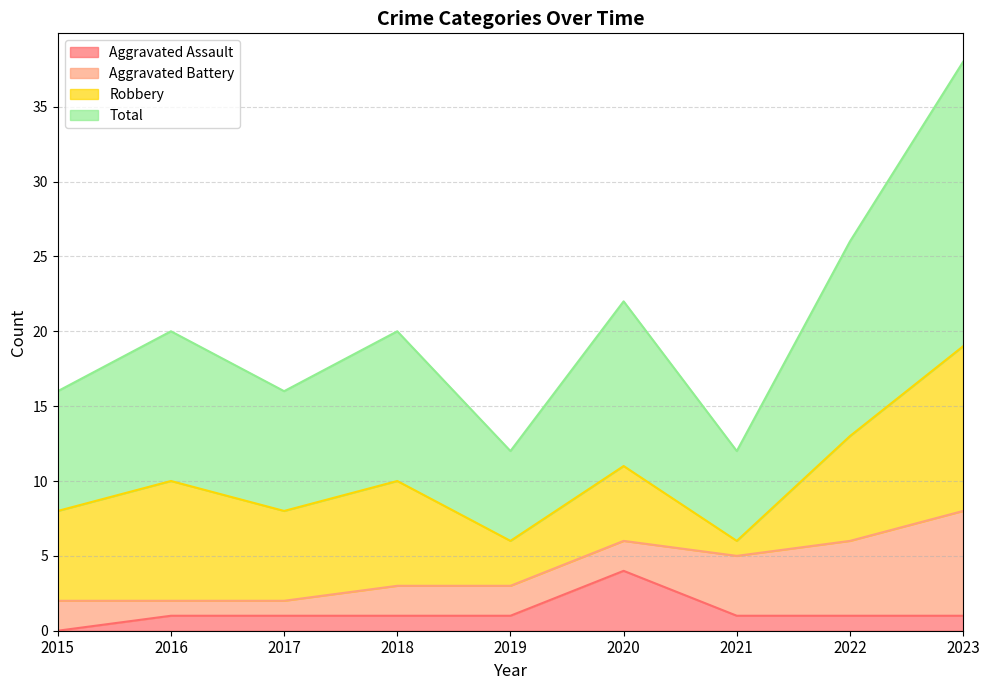

True or false: Total and Aggravated Assault intersect in this chart.

False